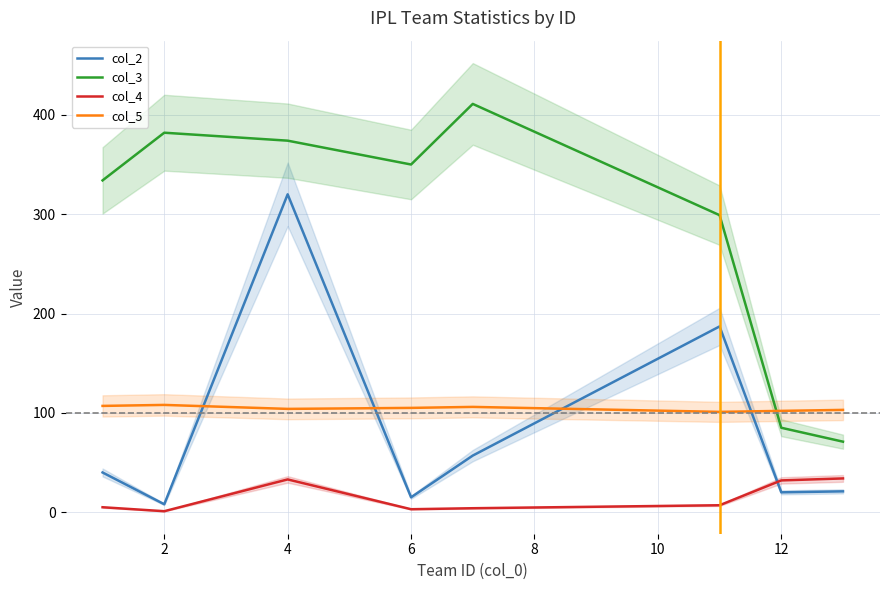

At which category does col_2 reach its first local peak?

4